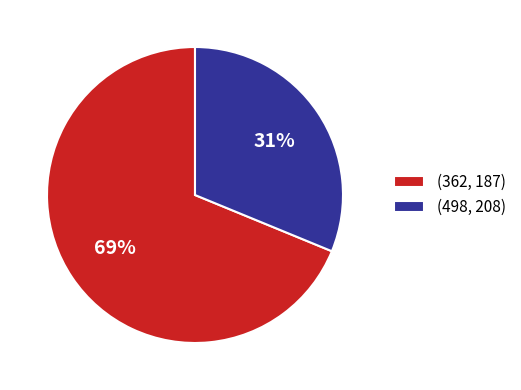

Do (498, 208) and (362, 187) together represent more than half of the pie?

Yes